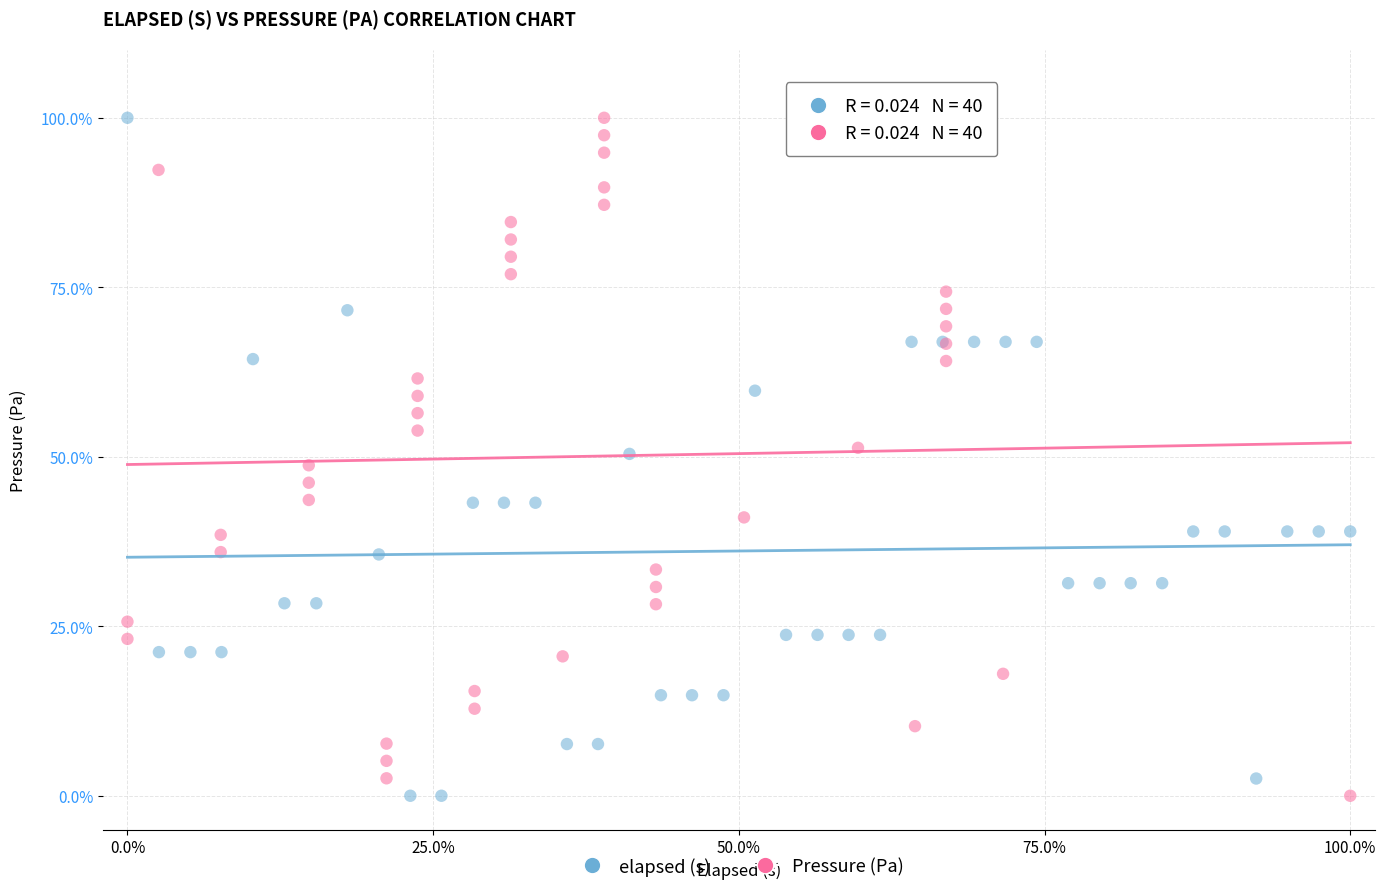

What are all the series names shown in the legend?

elapsed (s), Pressure (Pa)